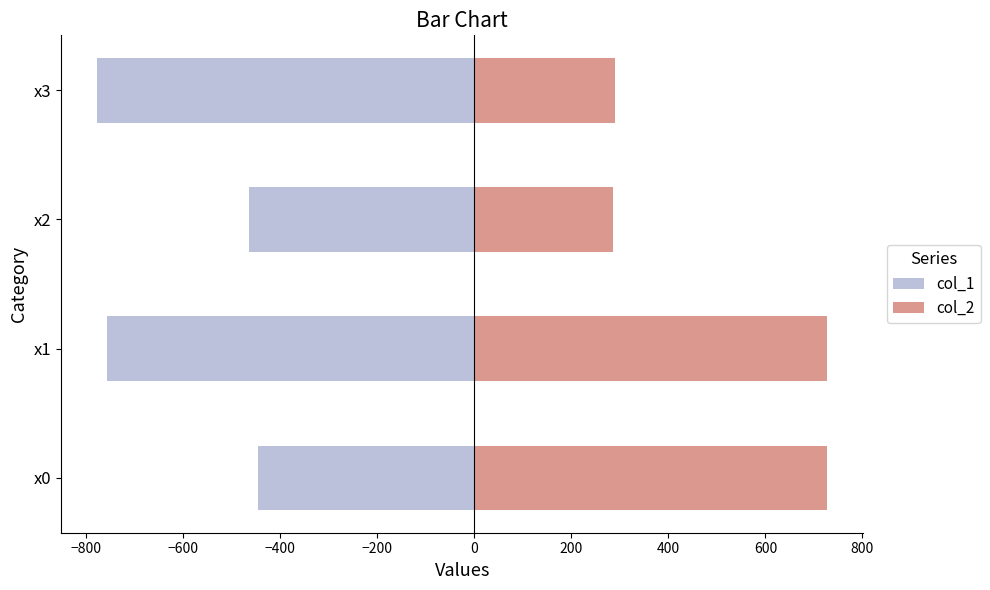

What is the difference between the maximum and minimum values in the col_1 series?

331.1